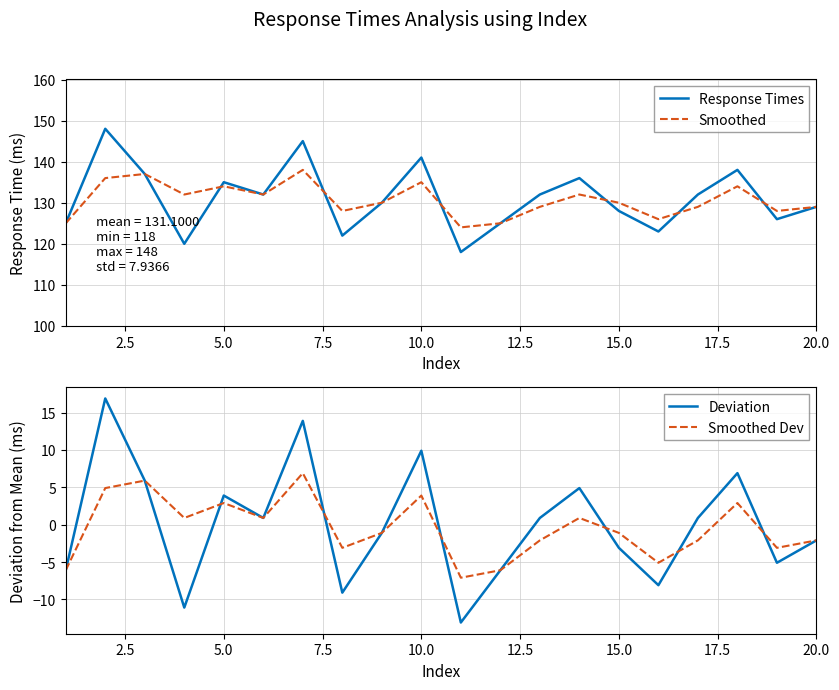

What is the highest value of the Deviation series?

16.9